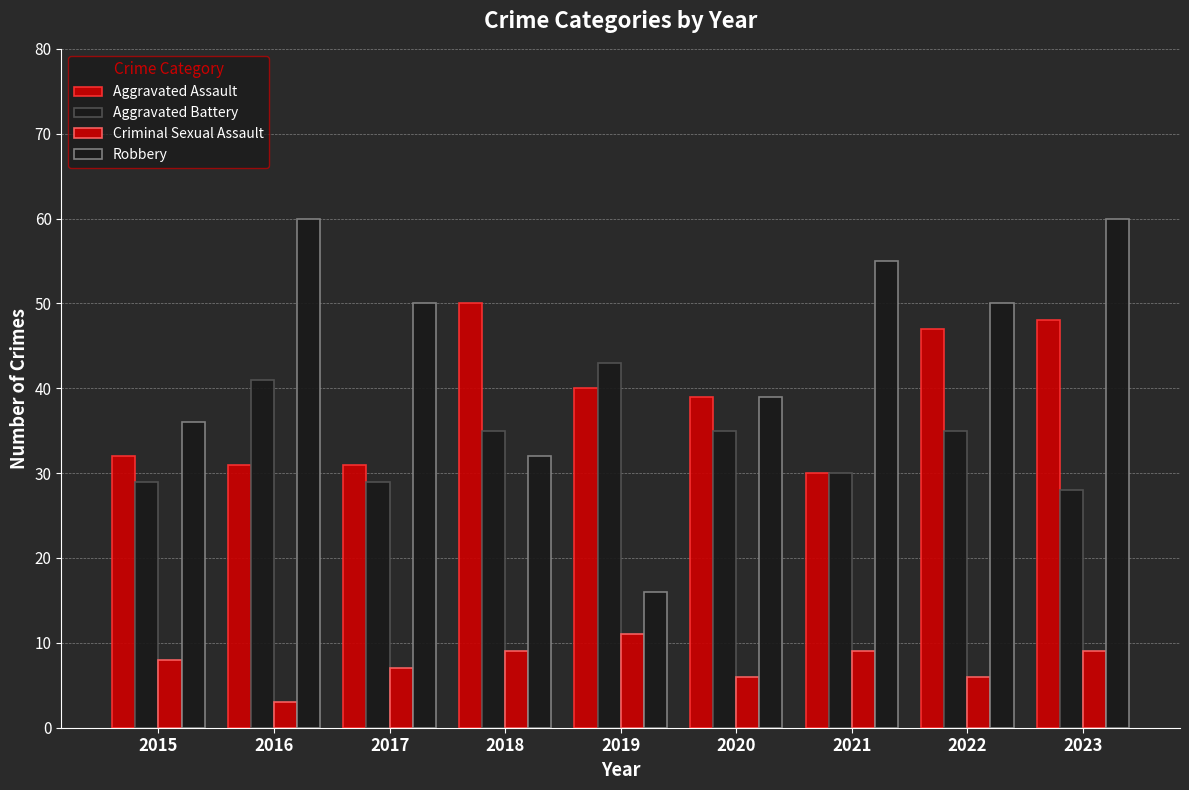

True or false: Aggravated Battery has a value of 49 at 2018.

False